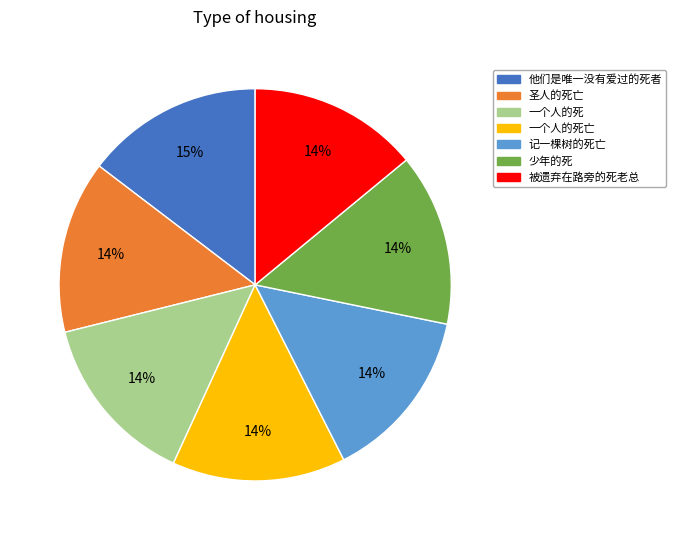

To the nearest percent, what is the average slice percentage?

14%